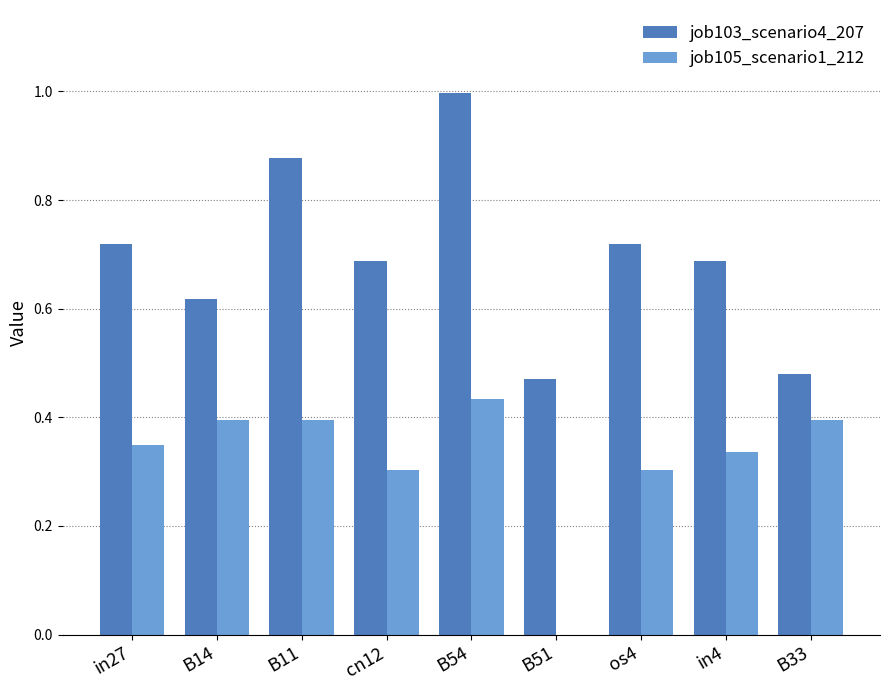

Which category has the highest value in the job105_scenario1_212 series?

B54